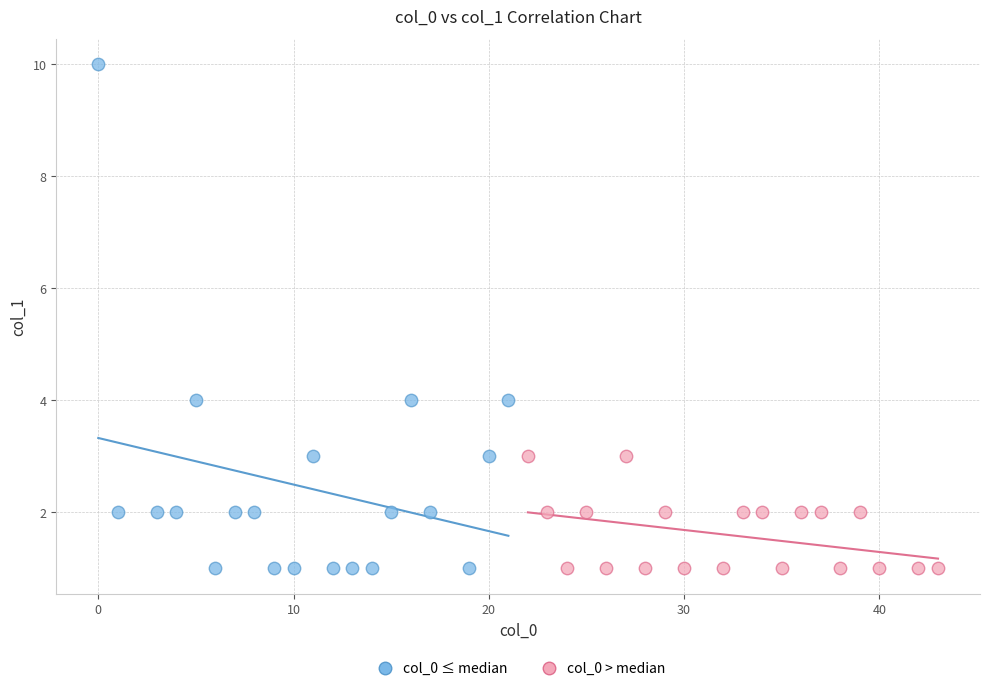

Which series reaches the maximum Y coordinate?

col_0 ≤ median